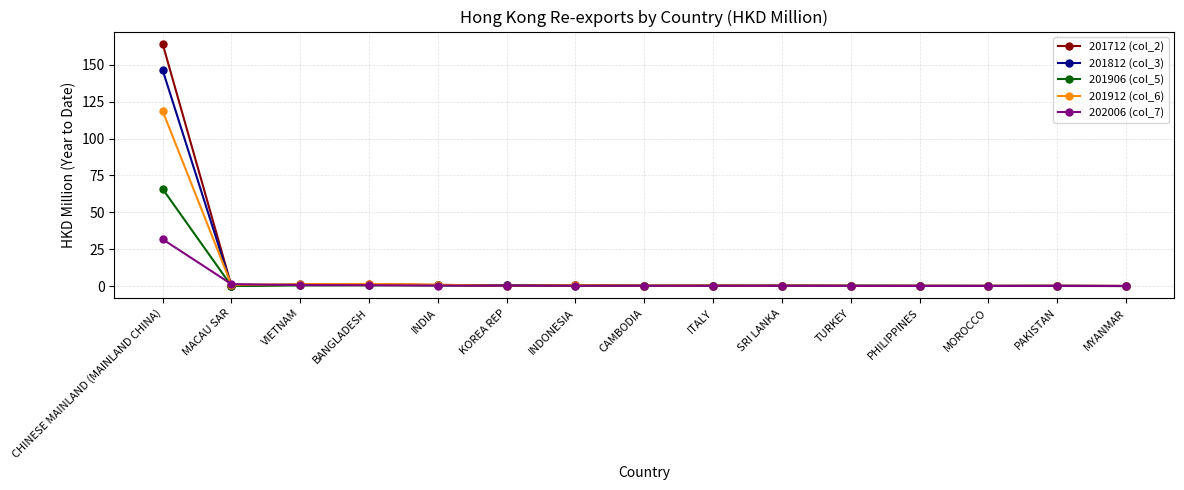

What is the difference between the 202006 (col_7) values at TURKEY and KOREA REP?

0.1